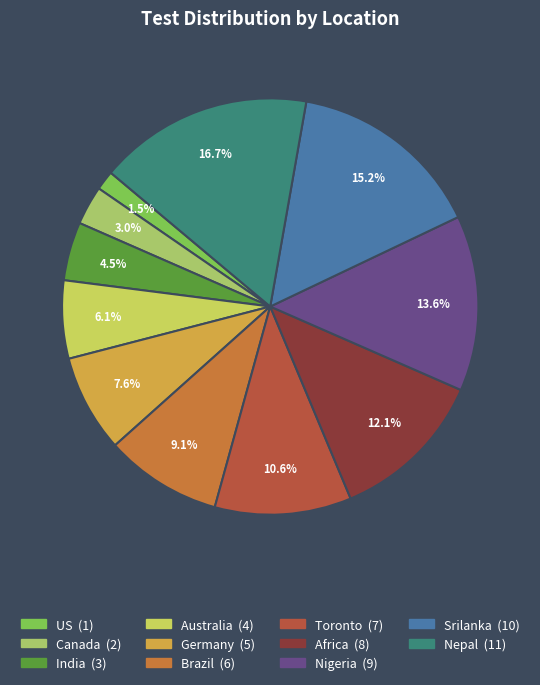

How much of the chart is everything except Toronto?

89.4%